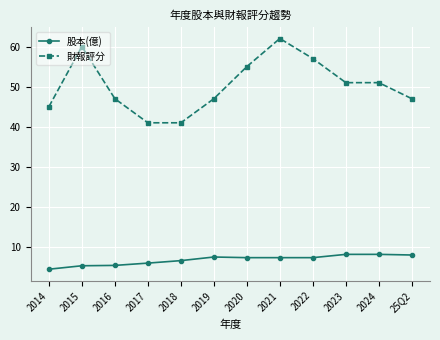

What is the difference between the second highest and second lowest values in the 財報評分 series?

19.0